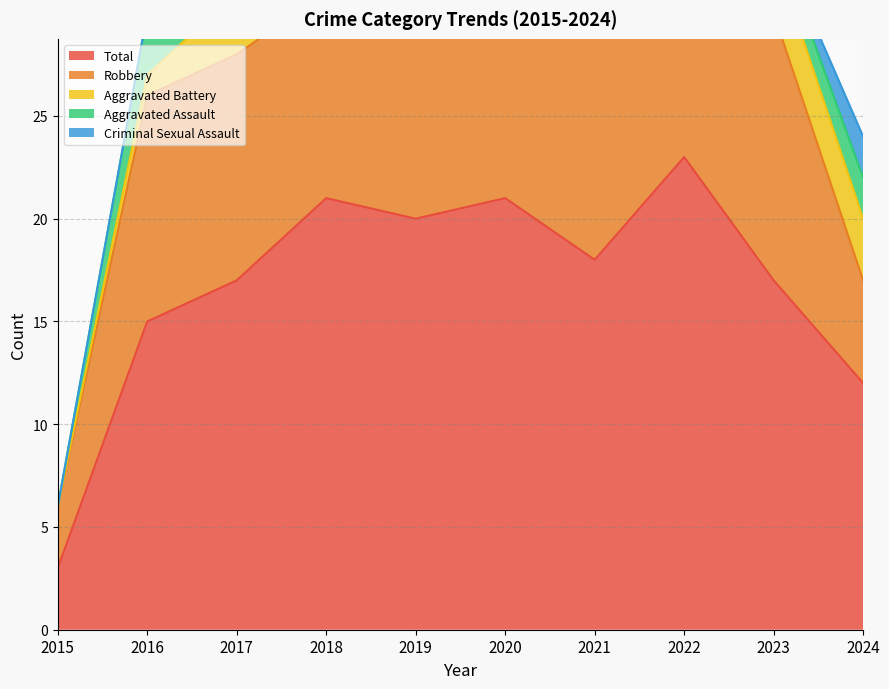

Reading left to right, what are all the values shown in this chart?

Aggravated Assault: 2015=0	2016=3	2017=3	2018=3	2019=1	2020=6	2021=0	2022=4	2023=1	2024=2
Aggravated Battery: 2015=0	2016=1	2017=3	2018=8	2019=1	2020=5	2021=3	2022=4	2023=3	2024=3
Criminal Sexual Assault: 2015=0	2016=0	2017=0	2018=0	2019=2	2020=1	2021=1	2022=2	2023=0	2024=2
Robbery: 2015=3	2016=11	2017=11	2018=10	2019=15	2020=9	2021=14	2022=13	2023=13	2024=5
Total: 2015=3	2016=15	2017=17	2018=21	2019=20	2020=21	2021=18	2022=23	2023=17	2024=12